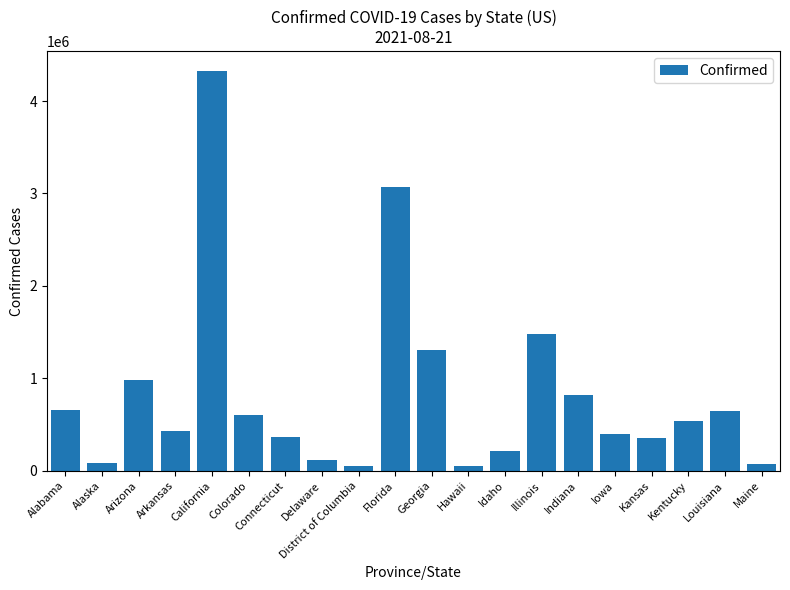

What is the label of the 8th bar from the left?

Delaware